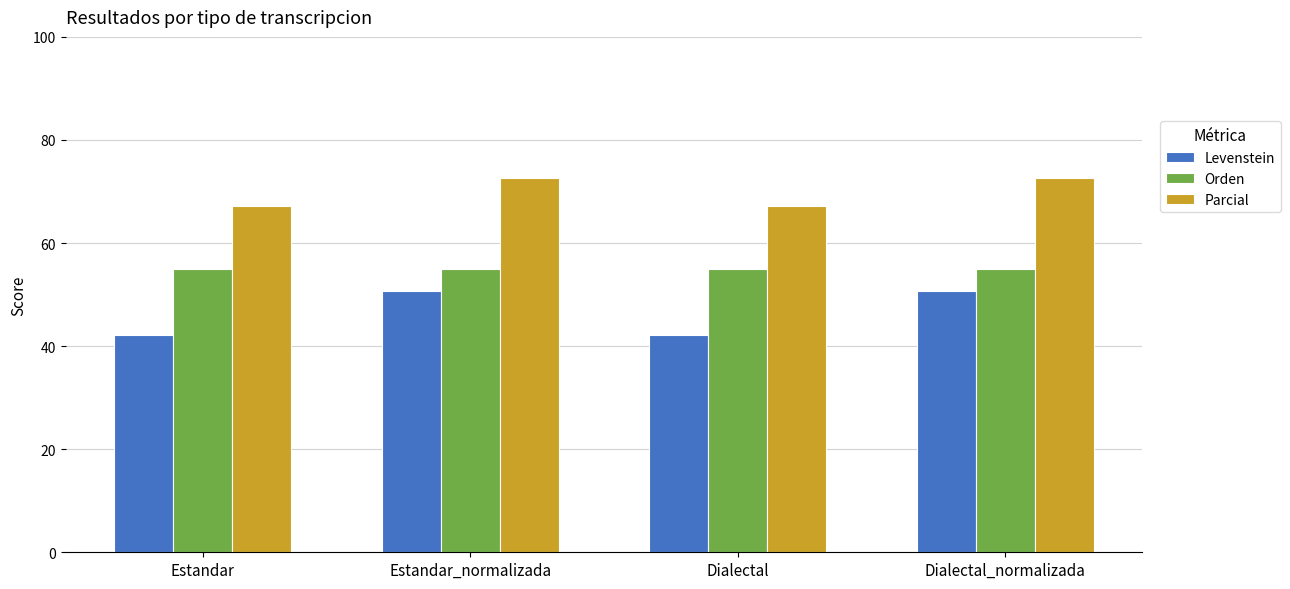

True or false: Orden has a value of 23.5 at Dialectal_normalizada.

False